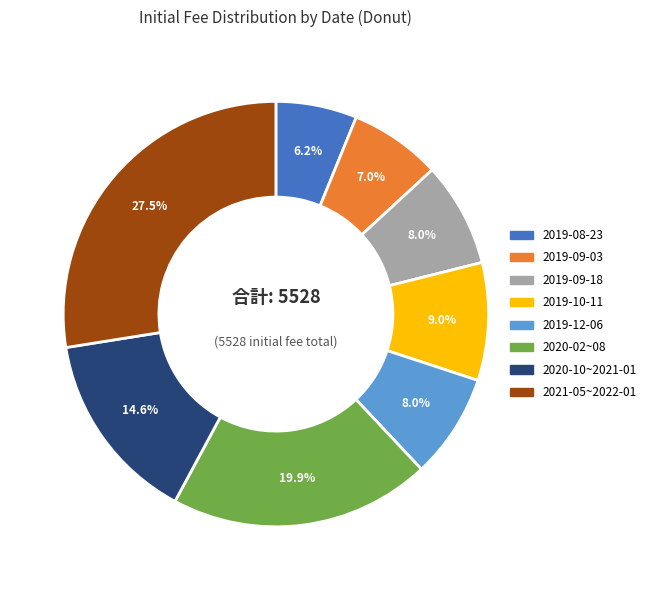

Does any single category account for the majority?

No